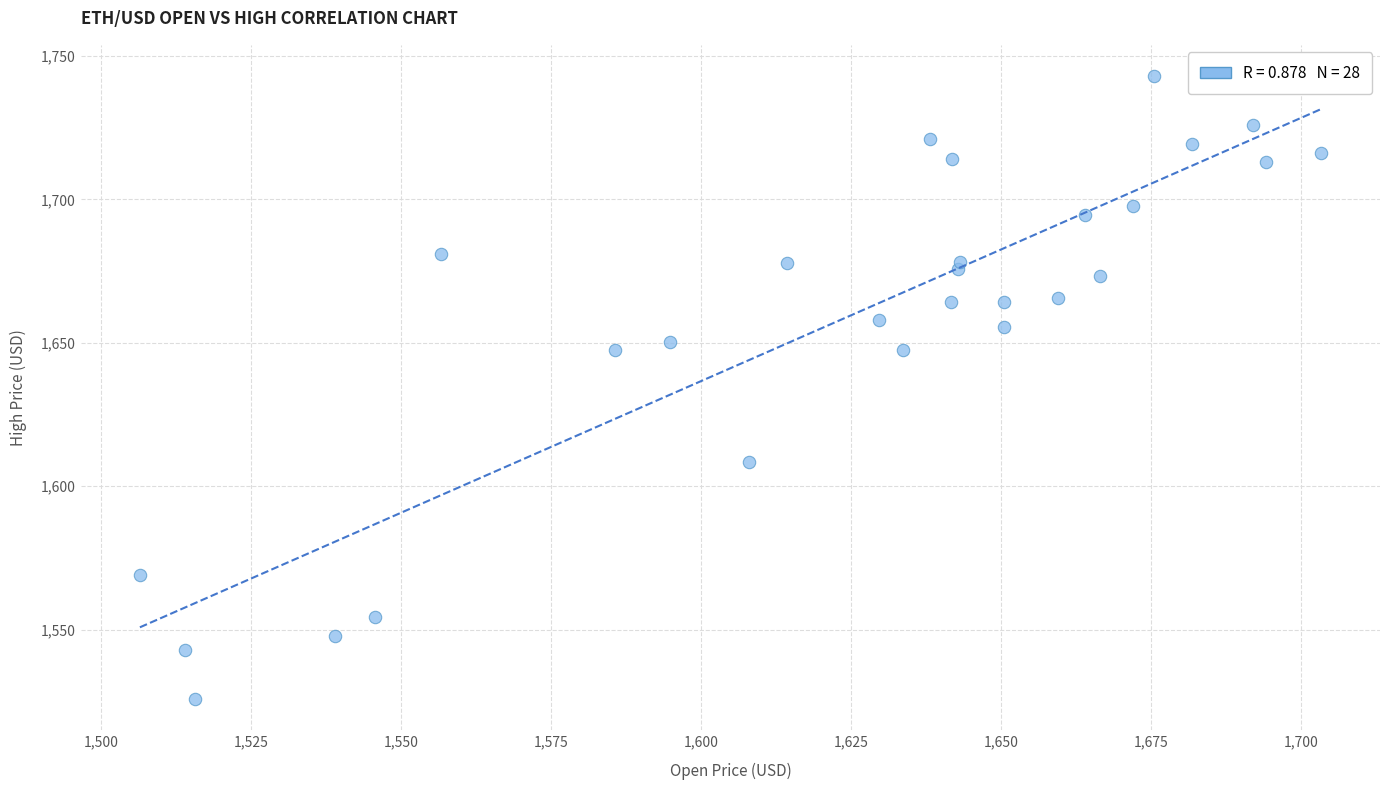

What is the range of X values (max minus min)?

196.9